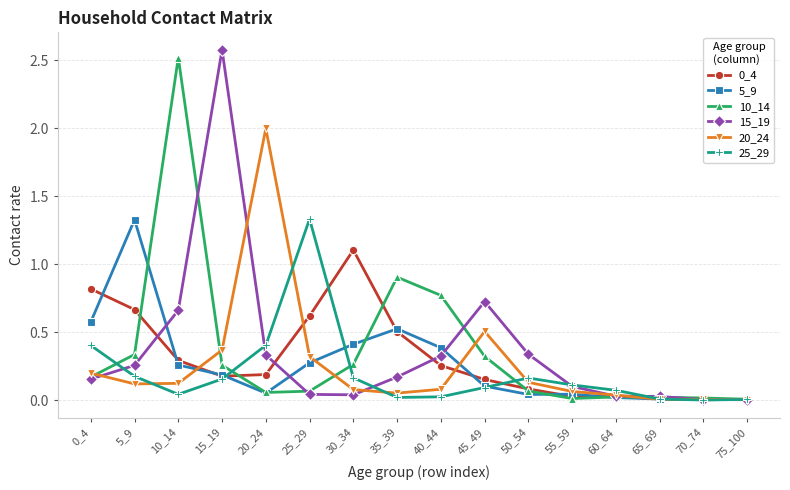

Does the chart display data point markers on the line(s)?

Yes